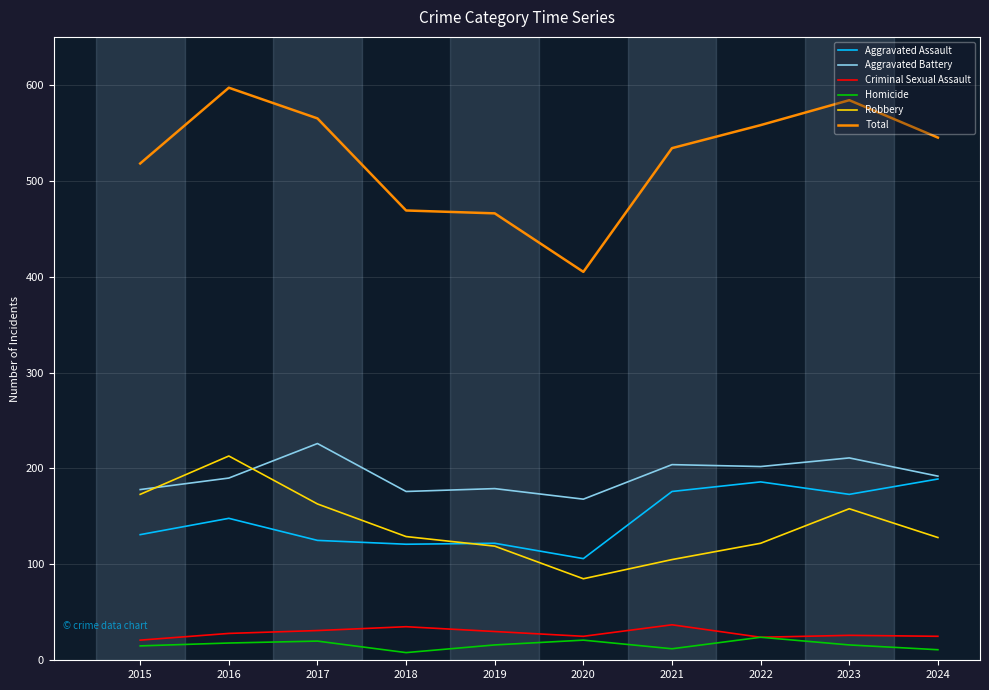

What is the lowest value of the Aggravated Battery series?

168